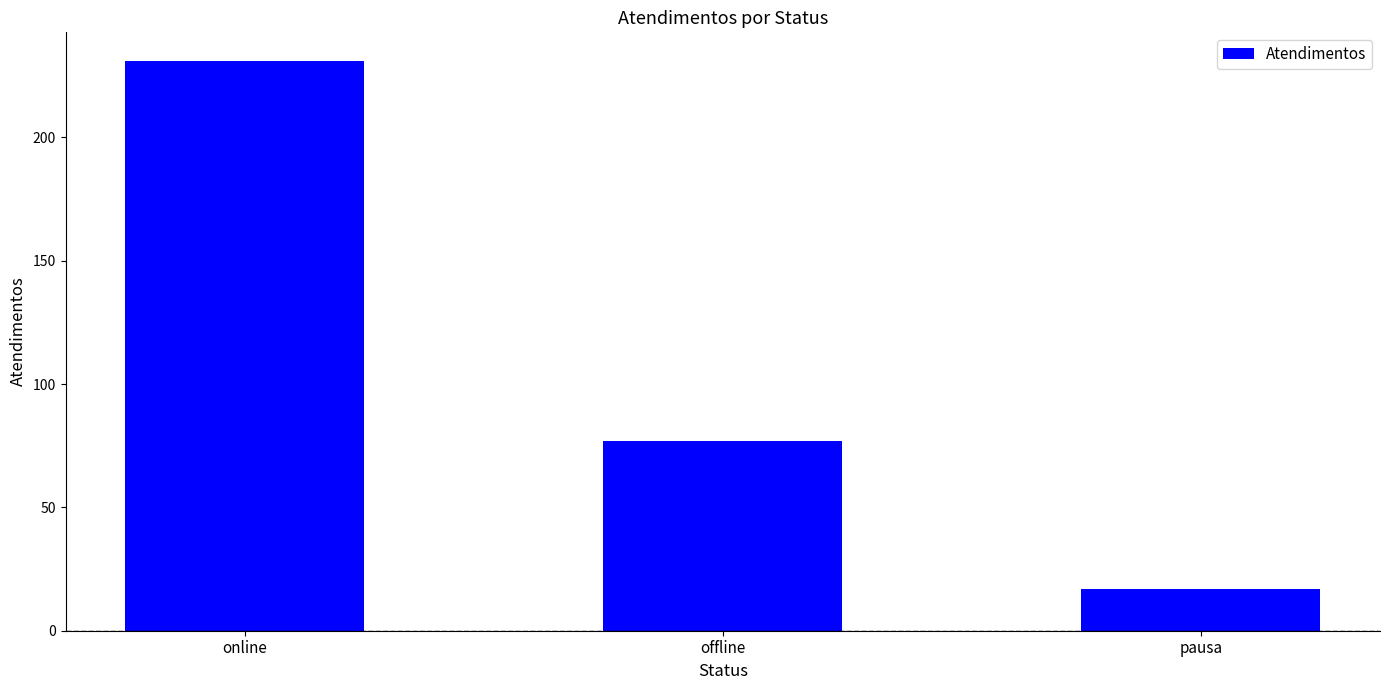

Reading right to left, what are all the values shown in this chart?

17	77	231